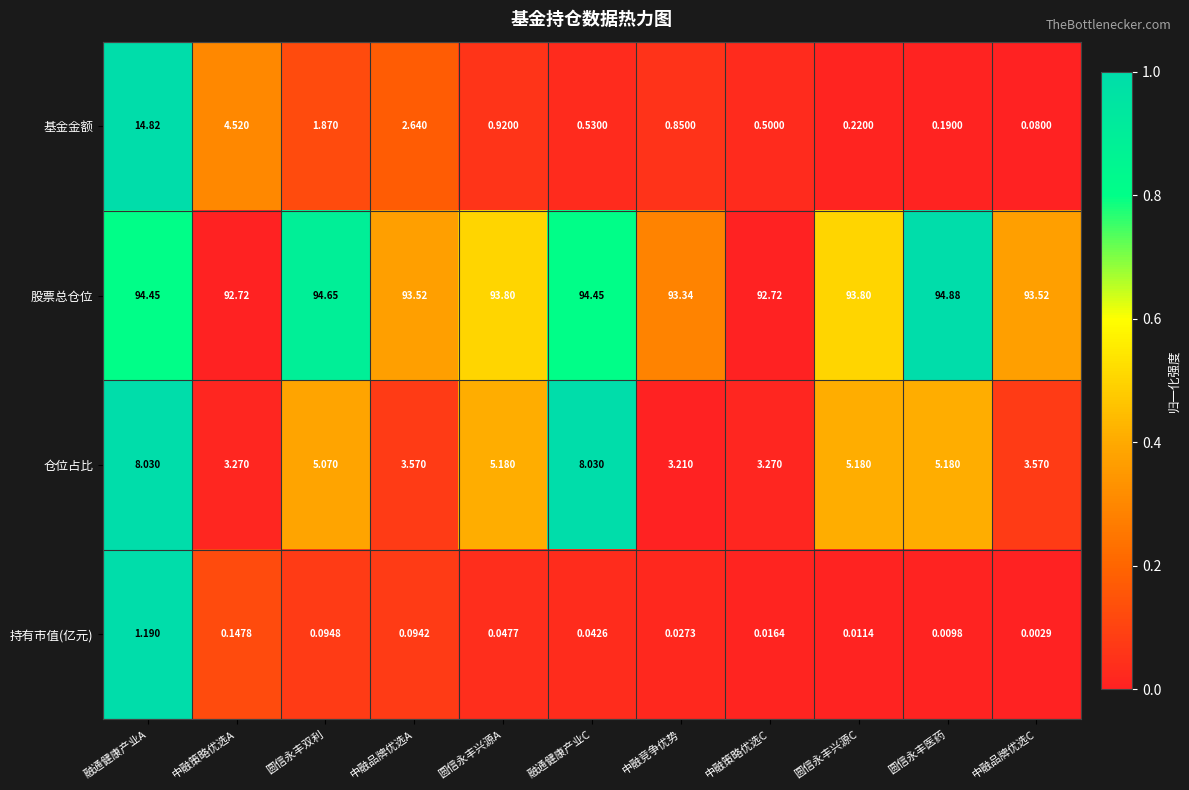

At which label is 仓位占比 closest to 5?

圆信永丰双利